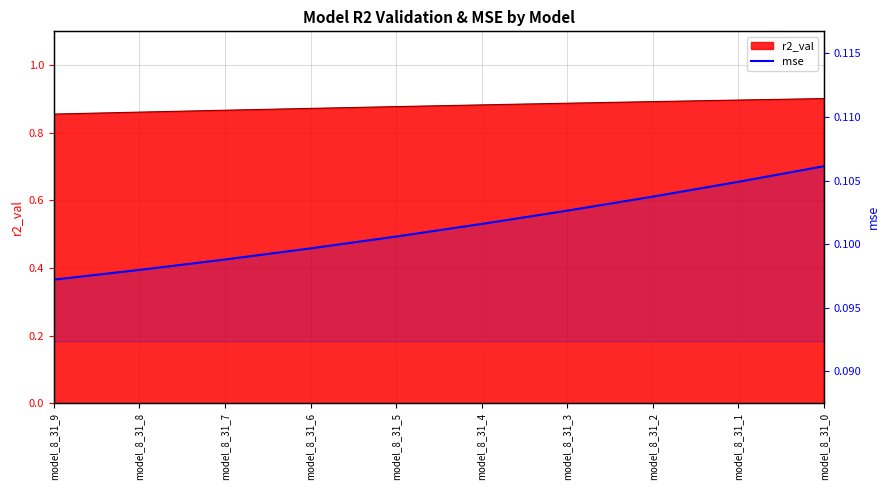

Between model_8_31_1 and model_8_31_4, which is larger?

model_8_31_1